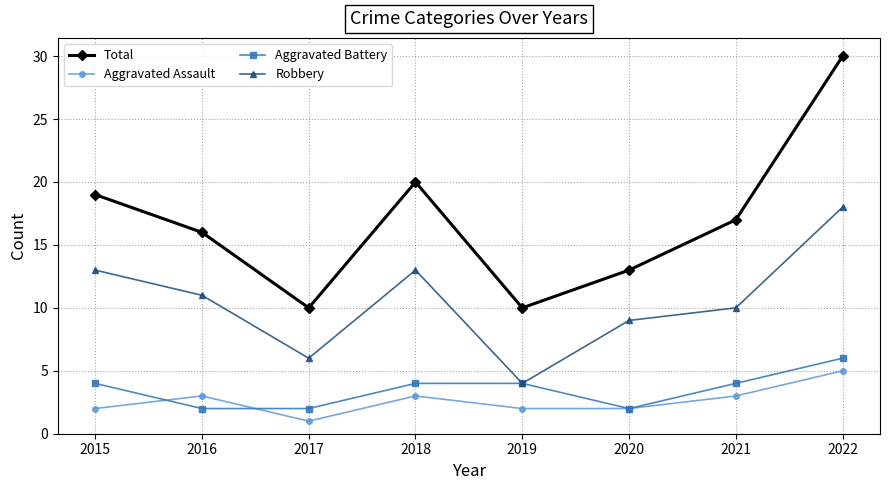

Between 2016 and 2022, which series saw the biggest shift?

Total